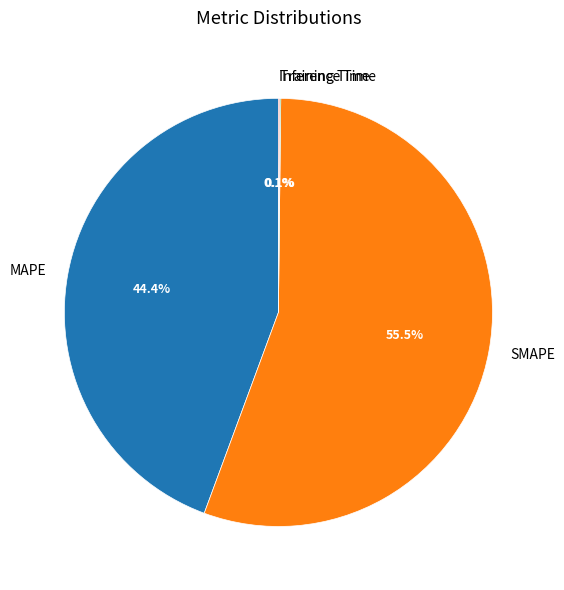

What is the majority slice?

SMAPE